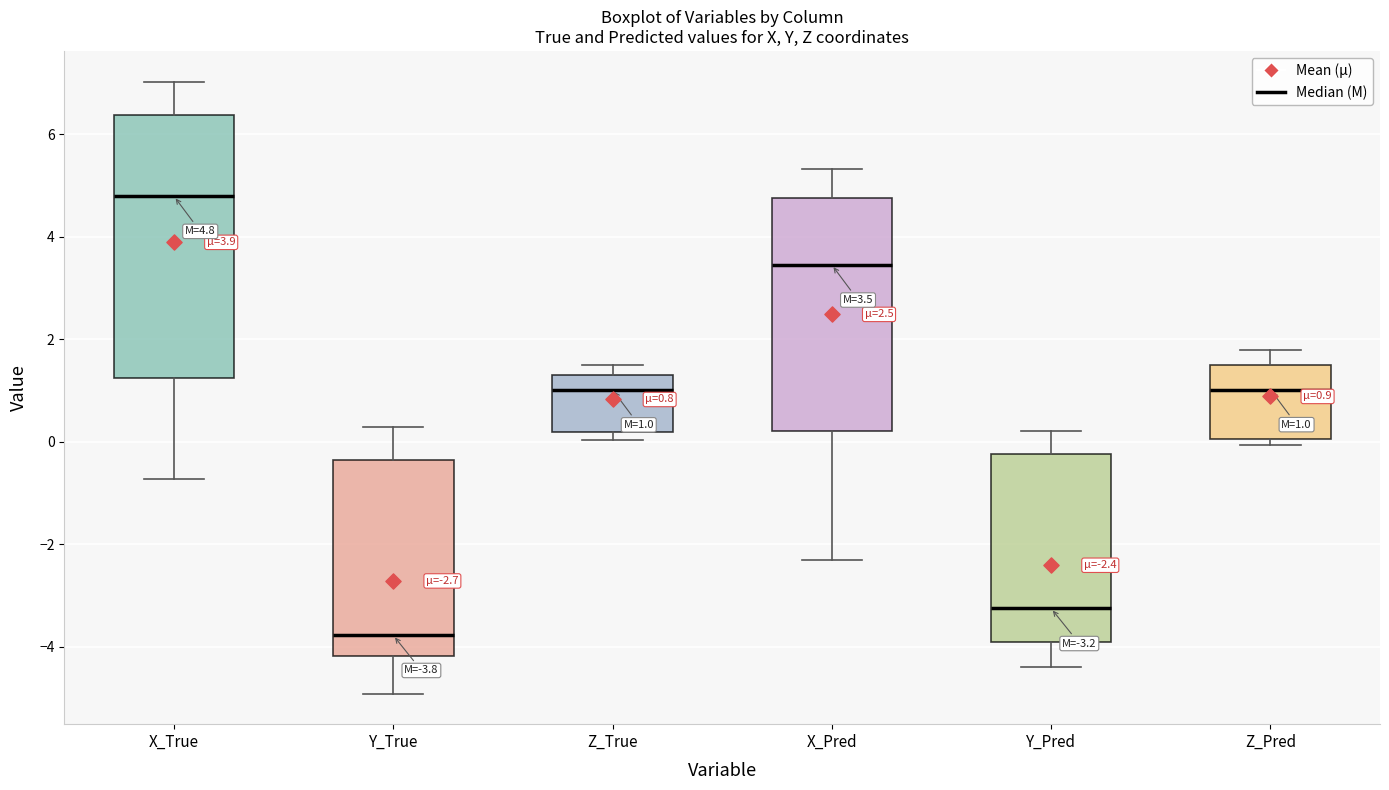

Which box's median line is the lowest?

Y_True